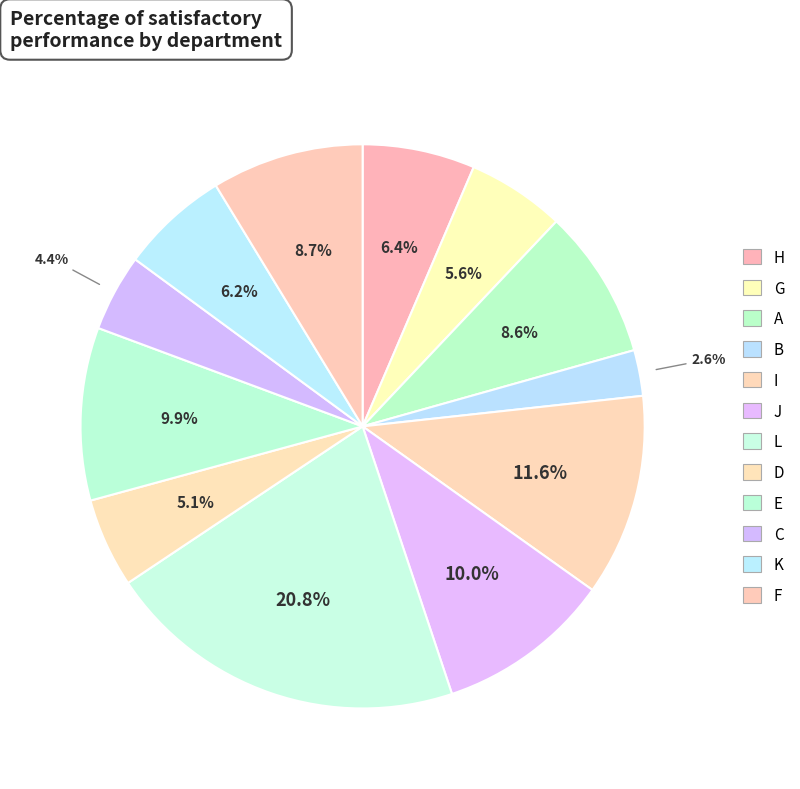

Is it true that E is 10% of the pie?

True